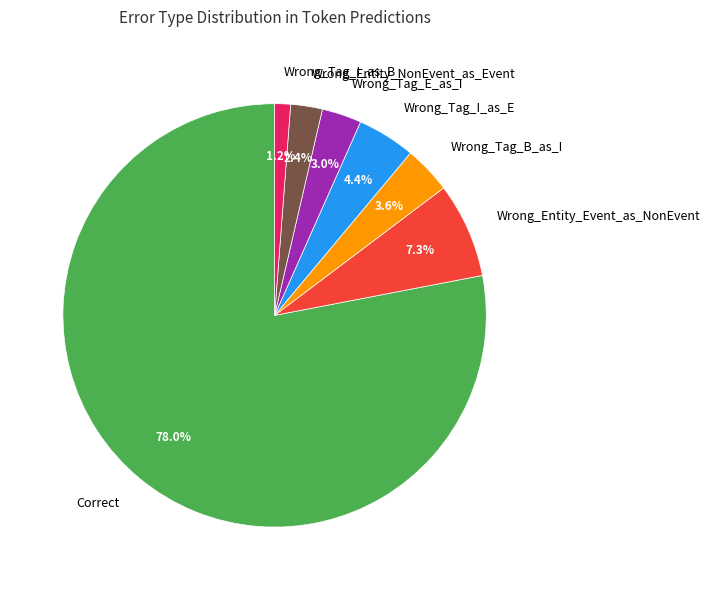

Is it true that Wrong_Entity_Event_as_NonEvent is 19% of the pie?

False